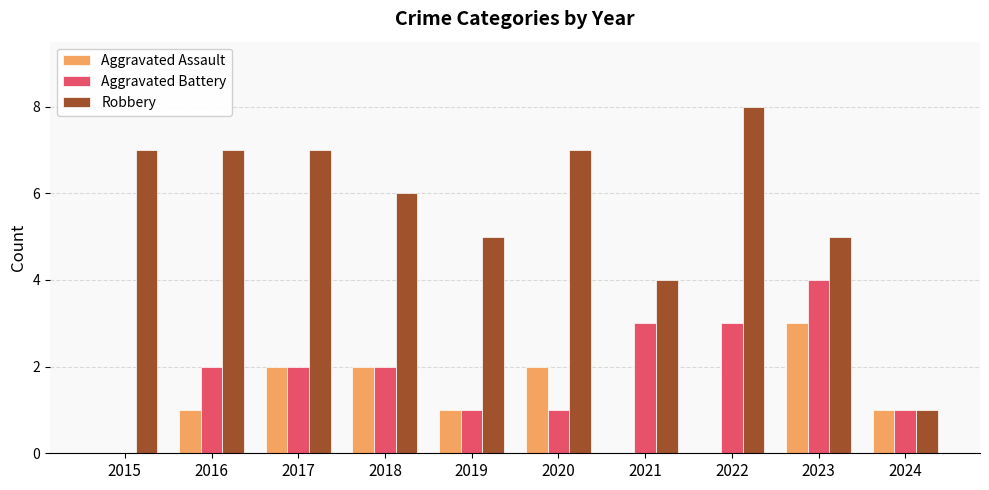

Between 2020 and 2024, which series saw the biggest shift?

Robbery